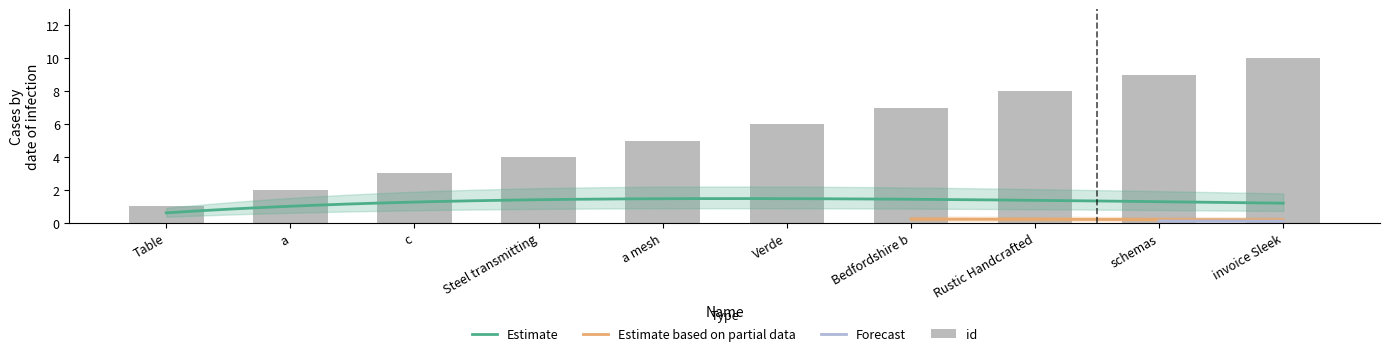

Reading left to right, list all the values displayed in this chart.

1	2	3	4	5	6	7	8	9	10